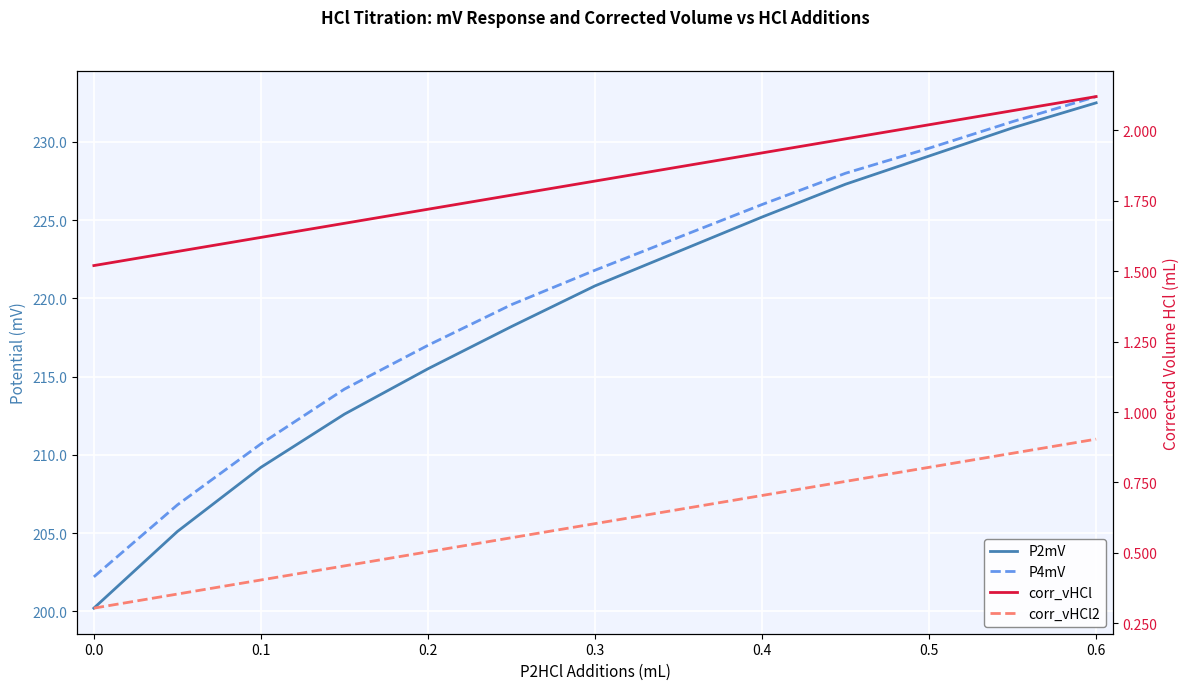

What are all the series names shown in the legend?

P2mV, P4mV, corr_vHCl, corr_vHCl2